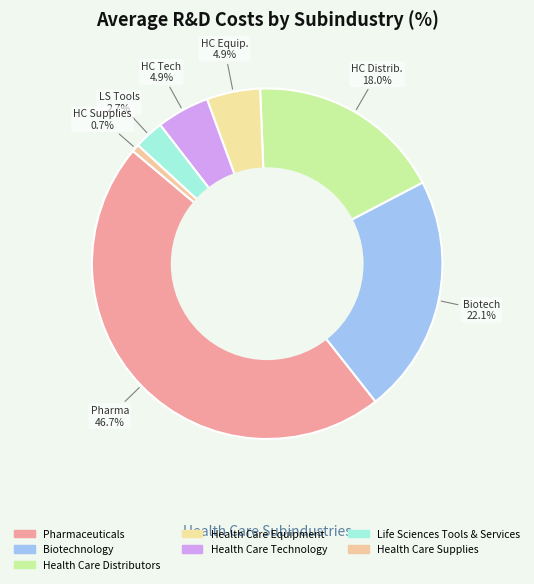

Is it true that Pharmaceuticals is 47% of the pie?

True